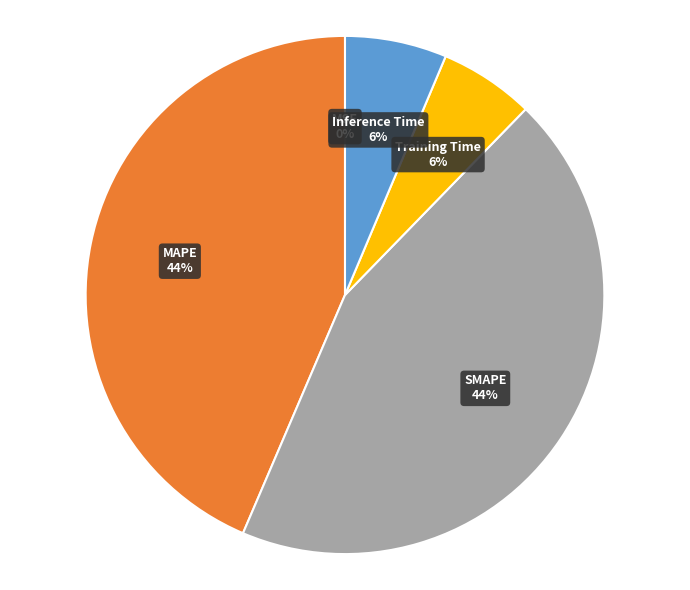

To the nearest percent, what portion does Training Time represent?

6%